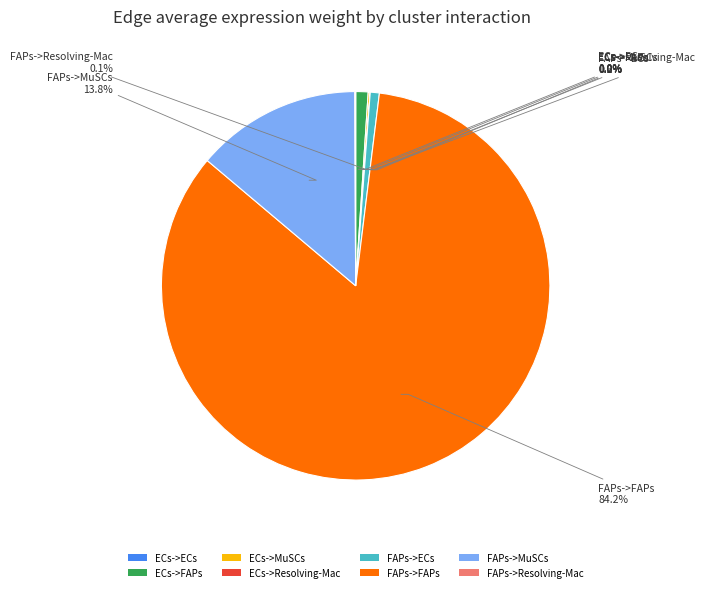

Which has a higher value, FAPs->MuSCs or ECs->FAPs?

FAPs->MuSCs